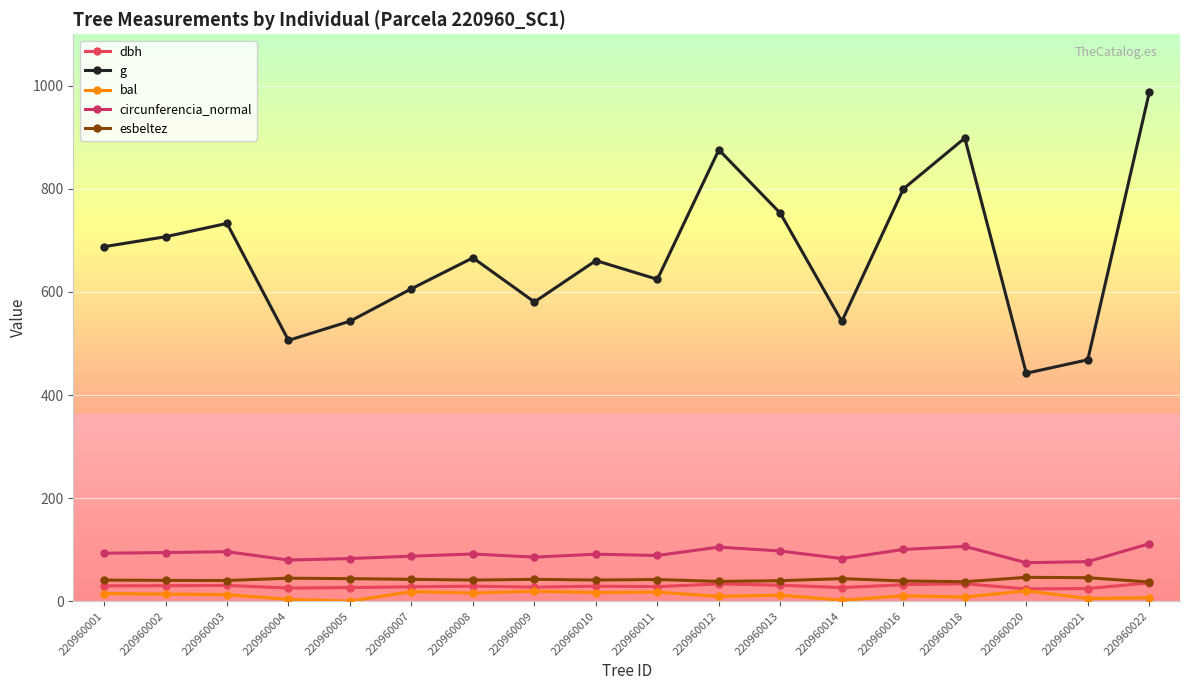

What is the sum of all circunferencia_normal values?

1643.4